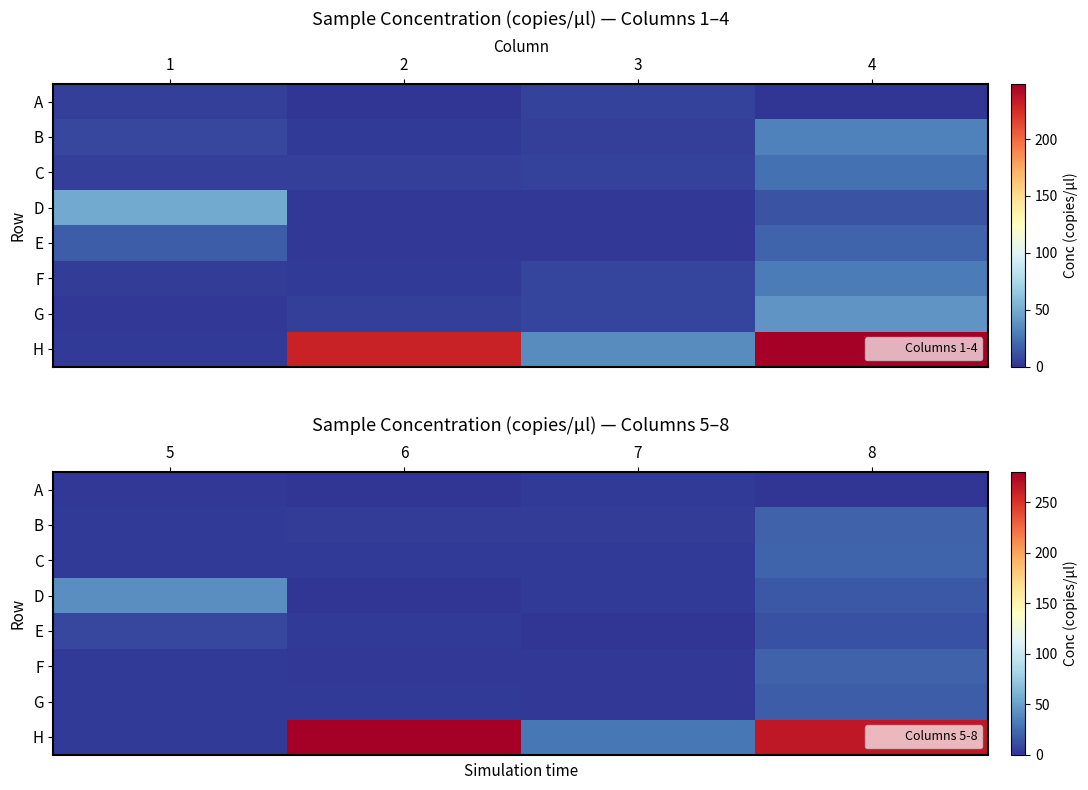

Is it true that G equals 3.7 at 5?

False